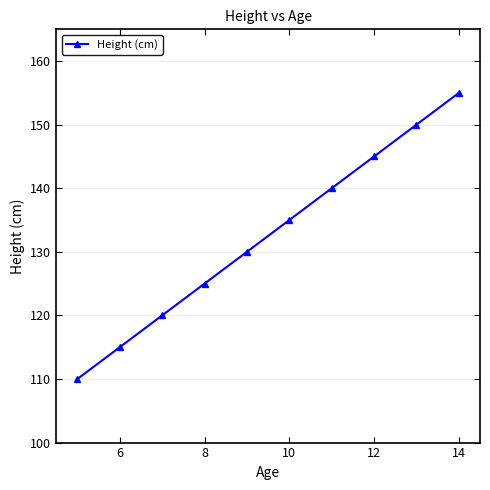

What is the greatest value displayed?

155